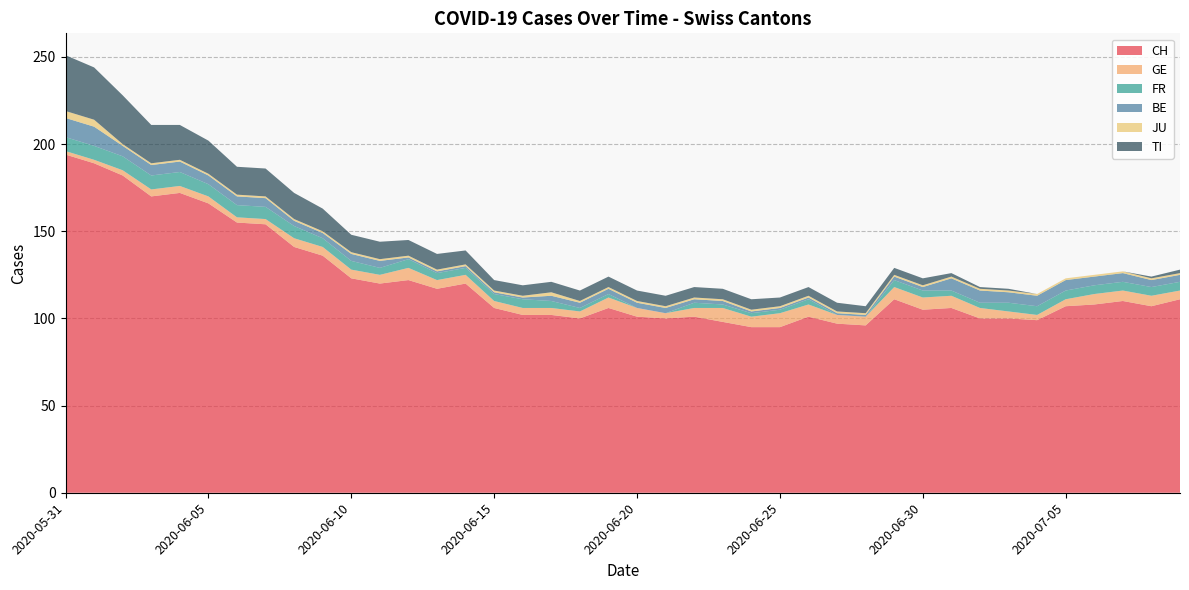

Reading left to right, what are all the values shown in this chart?

CH: 194	189	182	170	172	166	155	154	141	136	123	120	122	117	120	106	102	102	100	106	101	100	101	98	95	95	101	97	96	111	105	106	100	100	99	107	108	110	107	111
GE: 2	2	3	4	4	4	3	3	5	5	5	5	7	5	5	4	4	4	4	6	5	3	5	8	6	8	7	5	5	7	7	7	6	4	3	4	6	6	6	5
FR: 8	8	8	8	8	7	7	7	7	5	5	4	5	4	4	4	5	4	2	2	0	0	3	2	2	2	3	0	0	4	4	3	3	5	5	5	5	5	5	5
BE: 11	11	6	6	6	5	5	5	3	3	4	4	1	1	1	1	1	3	3	3	3	3	2	2	1	1	1	1	1	2	2	7	7	6	6	6	5	5	4	4
JU: 4	4	1	1	1	1	1	1	1	1	1	1	1	1	1	1	1	2	1	1	1	1	1	1	1	1	1	1	1	1	1	1	1	1	1	1	1	1	1	1
TI: 32	30	28	22	20	19	16	16	15	13	10	10	9	9	8	6	6	6	6	6	6	6	6	6	6	5	5	5	4	4	4	2	1	1	0	0	0	0	1	2